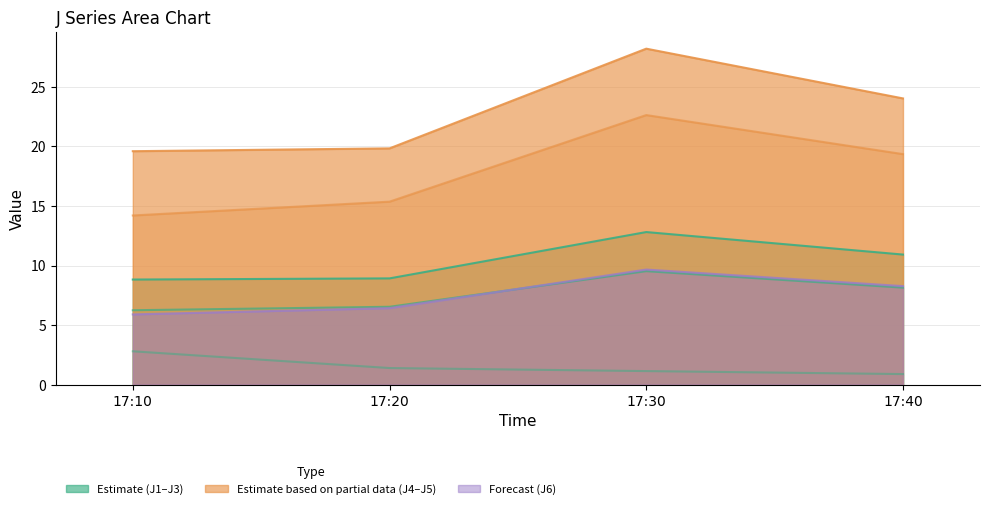

What are all the series names shown in the legend?

J1, J2, J3, J4, J5, J6